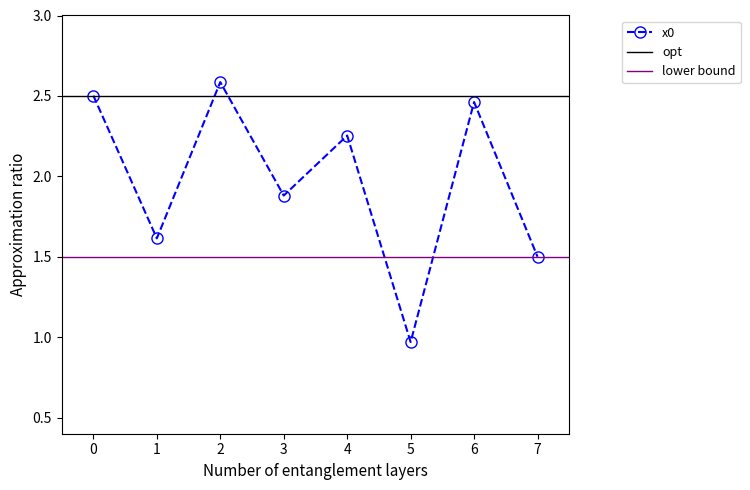

Between 3 and 6, which is larger?

6